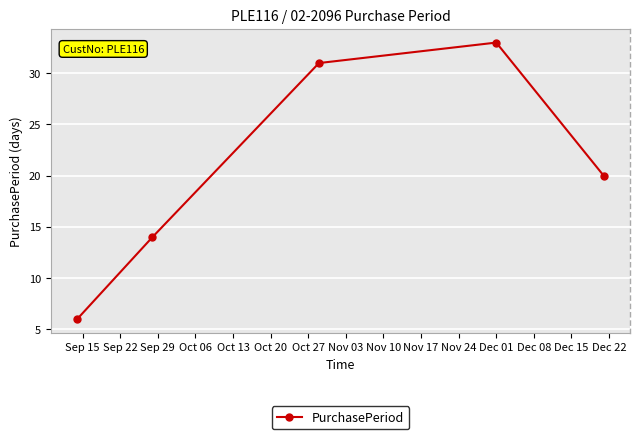

What is the minimum value shown in the chart?

6